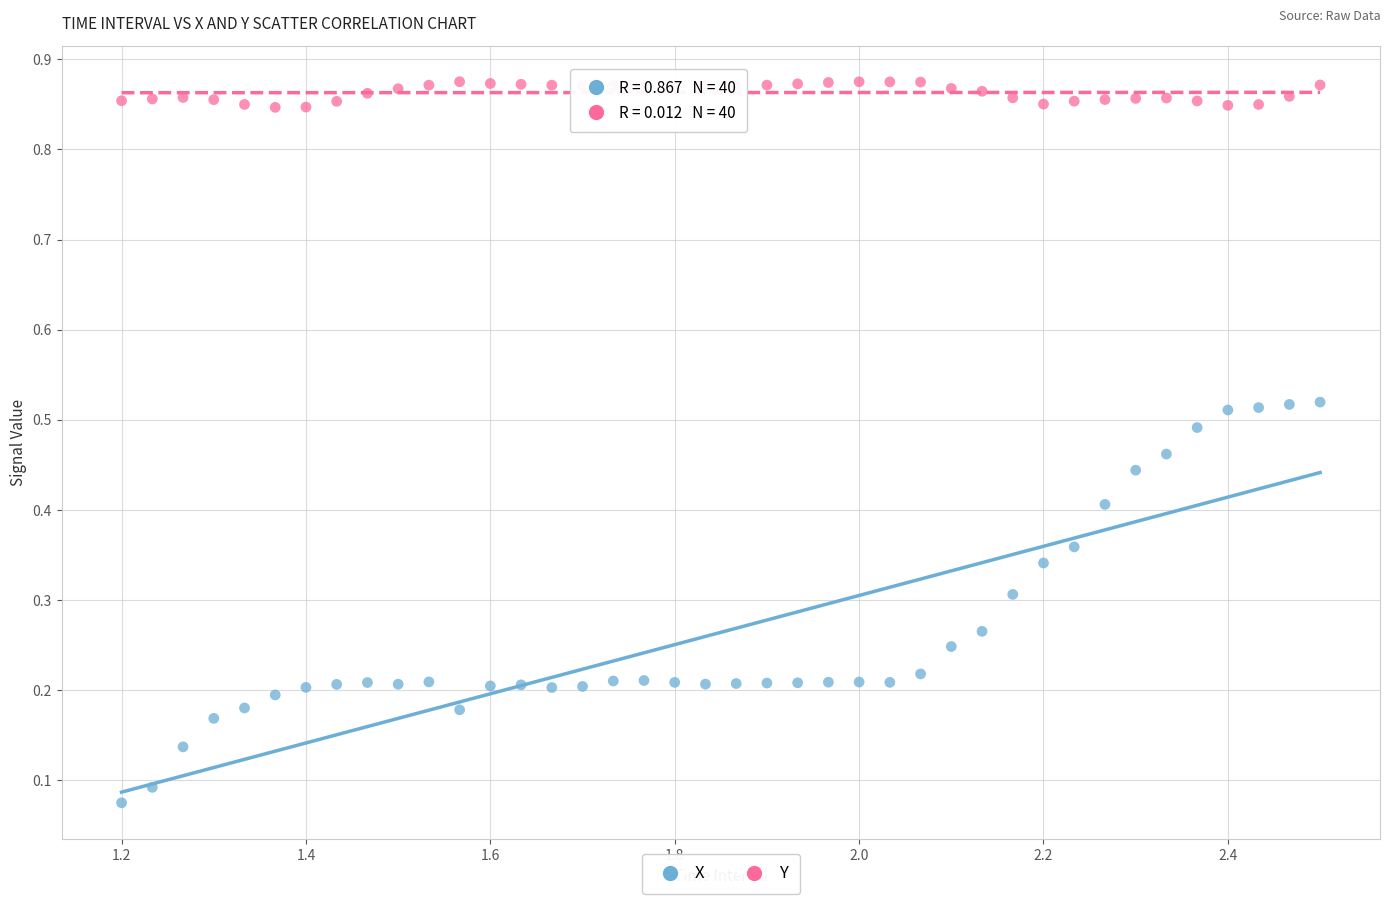

Which series reaches the minimum Y coordinate?

X